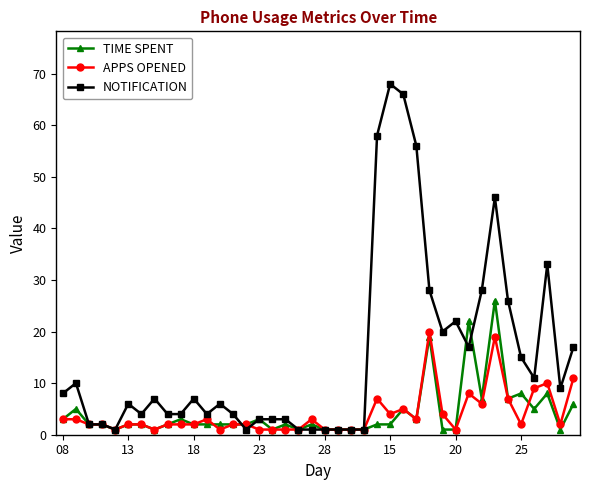

How many data points does each series have?

40